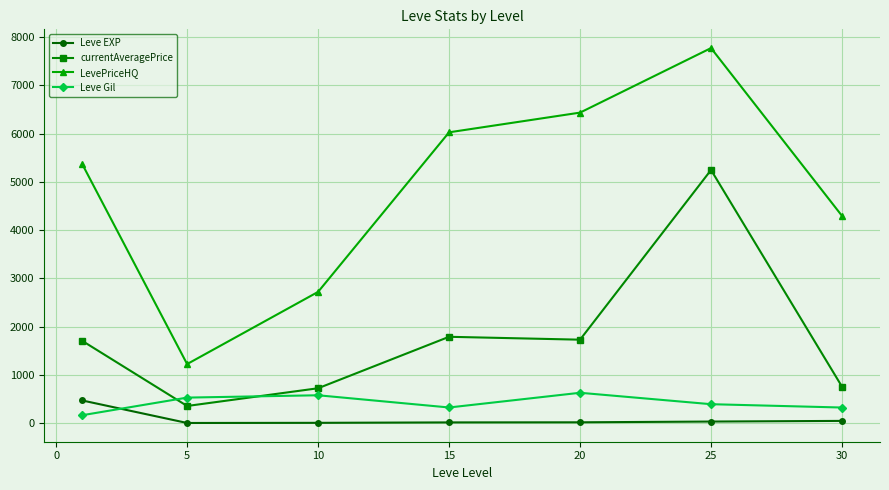

How many intersections are there between Leve Gil and currentAveragePrice?

2